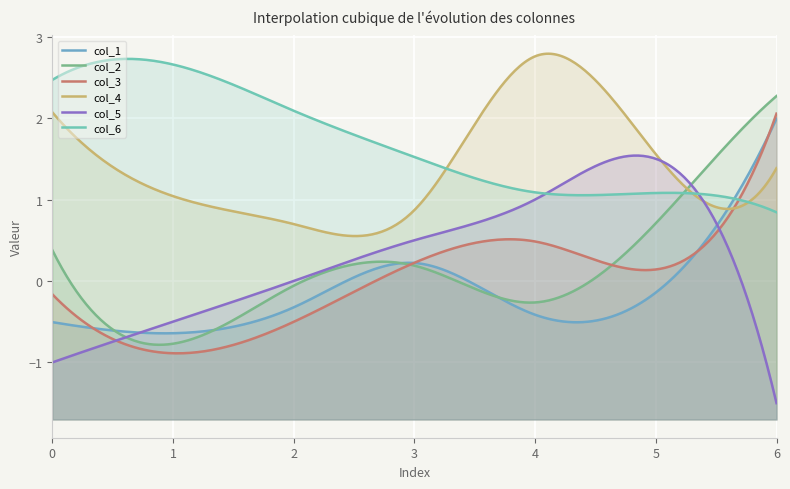

What is the average value of the col_2 series?

0.4